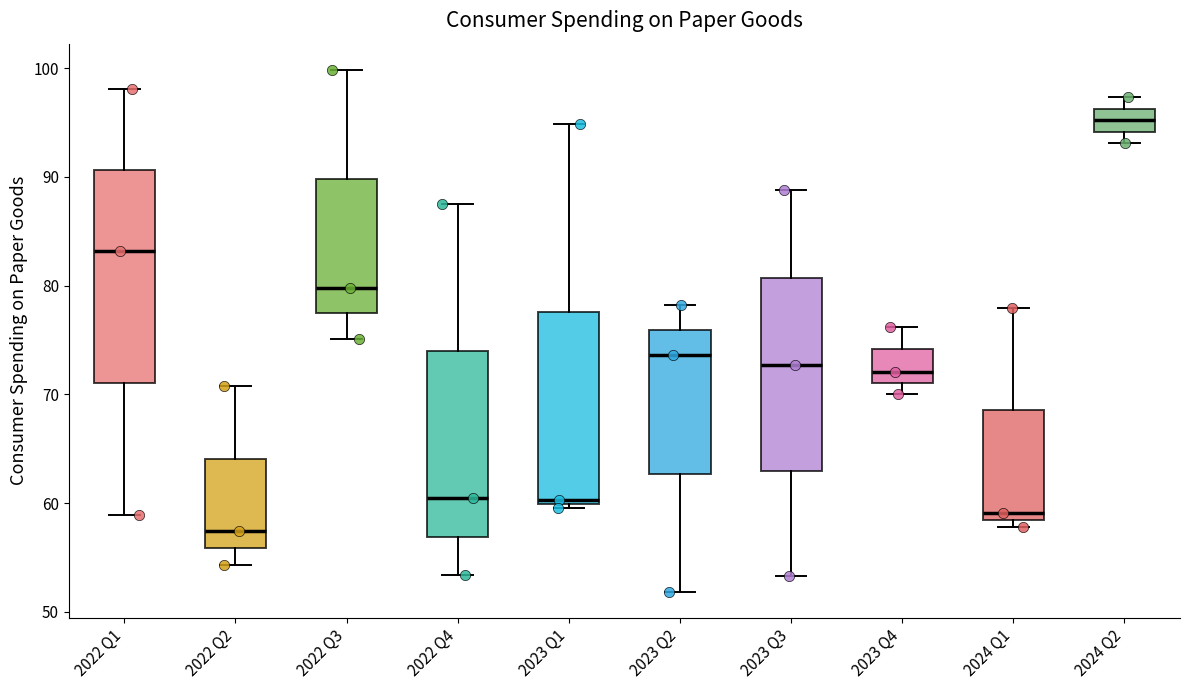

Reading left to right, read every box against the y-axis: the position of its median line, the range the box covers, and the ends of its whiskers. The values are not printed on the chart, so give them approximately, as read against the axis.

2022 Q1: median 83, box 71 to 91, whiskers 59 to 98
2022 Q2: median 57, box 56 to 64, whiskers 54 to 71
2022 Q3: median 80, box 77 to 90, whiskers 75 to 100
2022 Q4: median 60, box 57 to 74, whiskers 53 to 87
2023 Q1: median 60 (just above the box's lower edge), box 60 to 78, whiskers 60 (just below the box's lower edge) to 95
2023 Q2: median 74, box 63 to 76, whiskers 52 to 78
2023 Q3: median 73, box 63 to 81, whiskers 53 to 89
2023 Q4: median 72, box 71 to 74, whiskers 70 to 76
2024 Q1: median 59, box 58 to 69, whiskers 58 (just below the box's lower edge) to 78
2024 Q2: median 95, box 94 to 96, whiskers 93 to 97